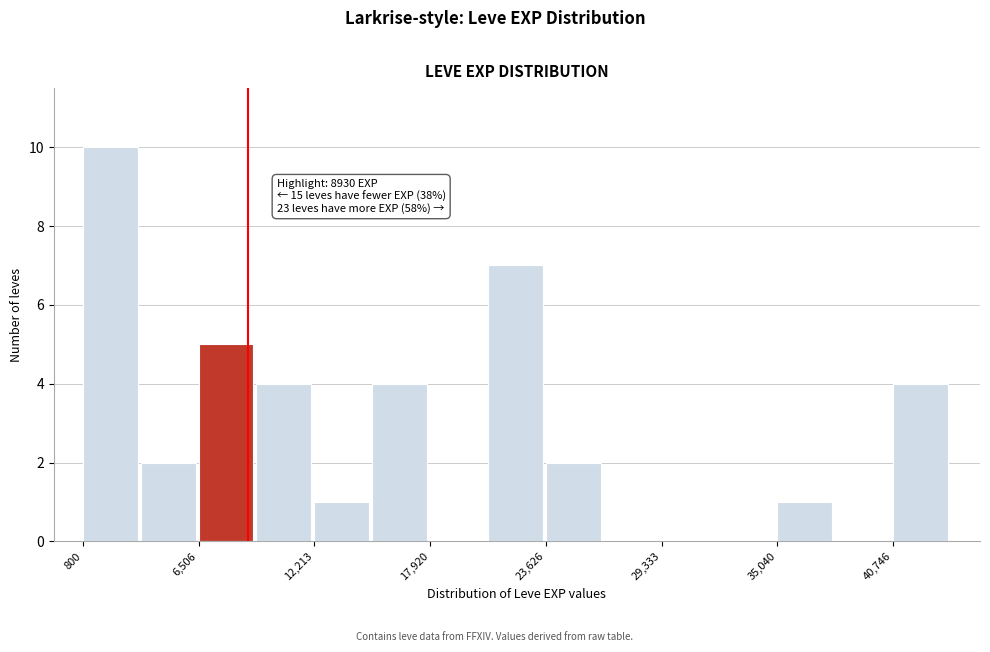

Around what value on the x-axis is the tallest bar? Give the approximate position of its centre, as read against the axis.

2000